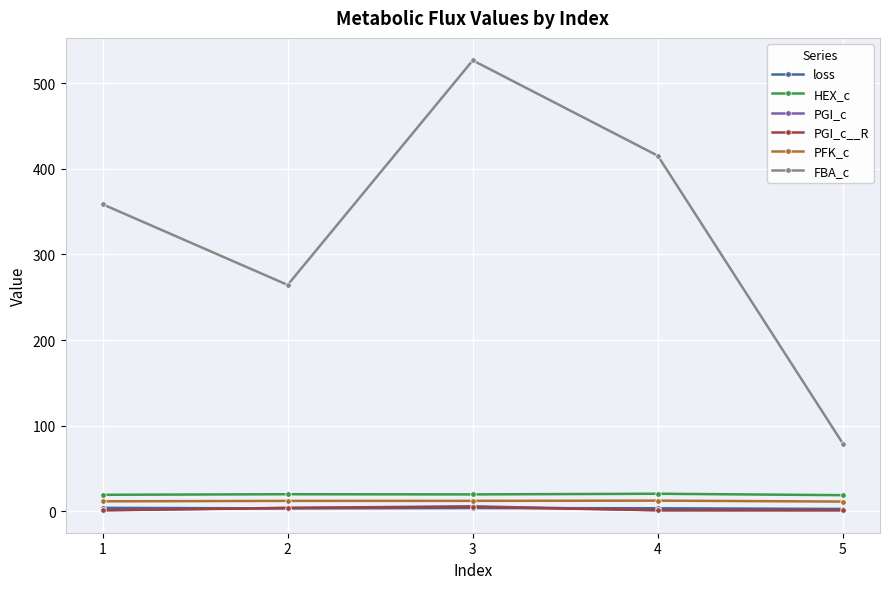

What is the difference between the second highest and minimum values in the FBA_c series?

336.6